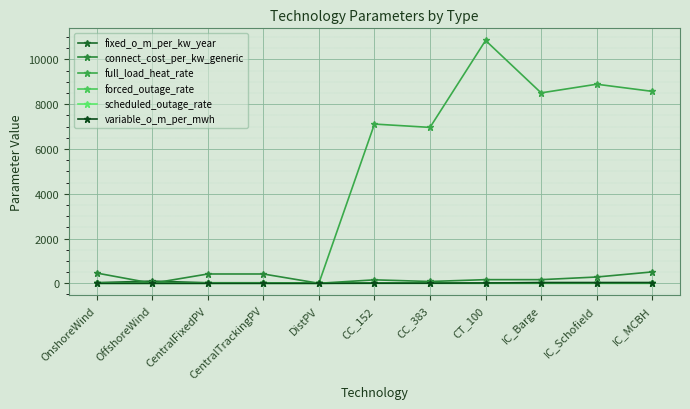

Count the number of data series in this chart.

6